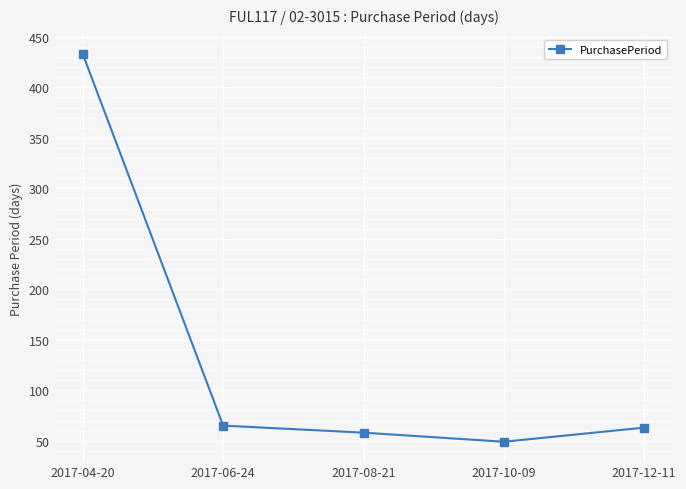

How many points are lower than both their immediate neighbors (excluding endpoints)?

1